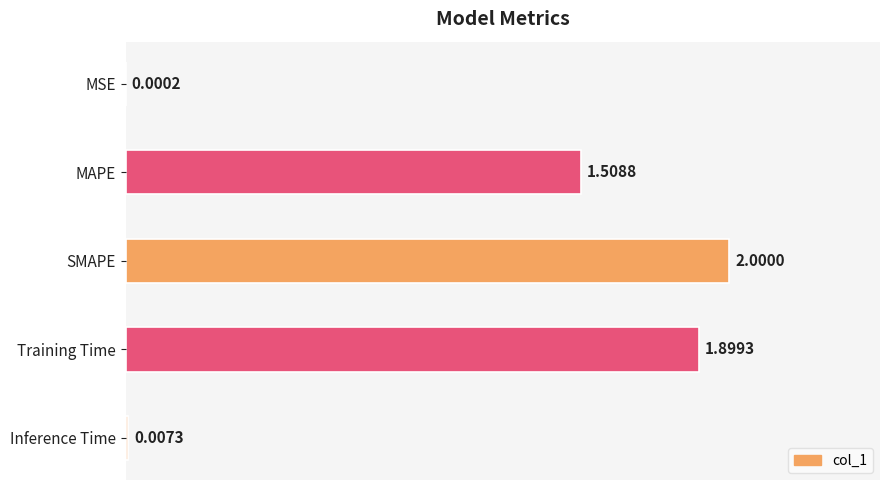

Which has a higher value, Training Time or SMAPE?

SMAPE